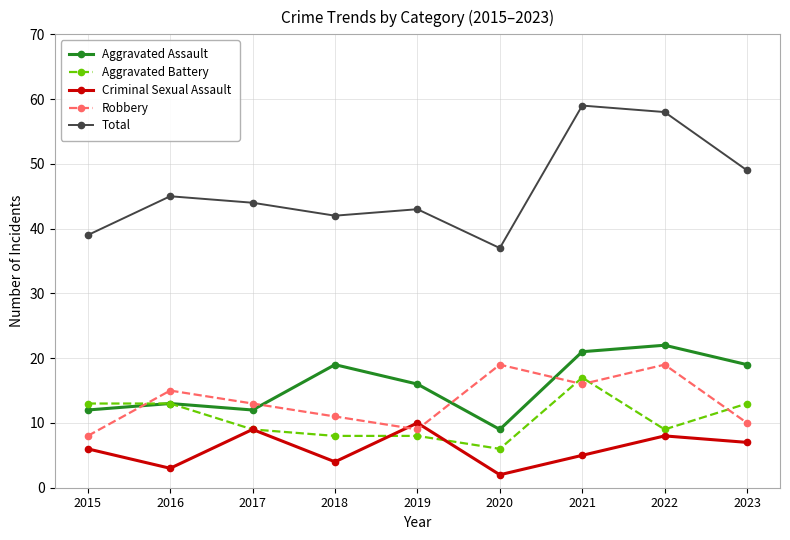

What is the difference between the Total values at 2021 and 2023?

10